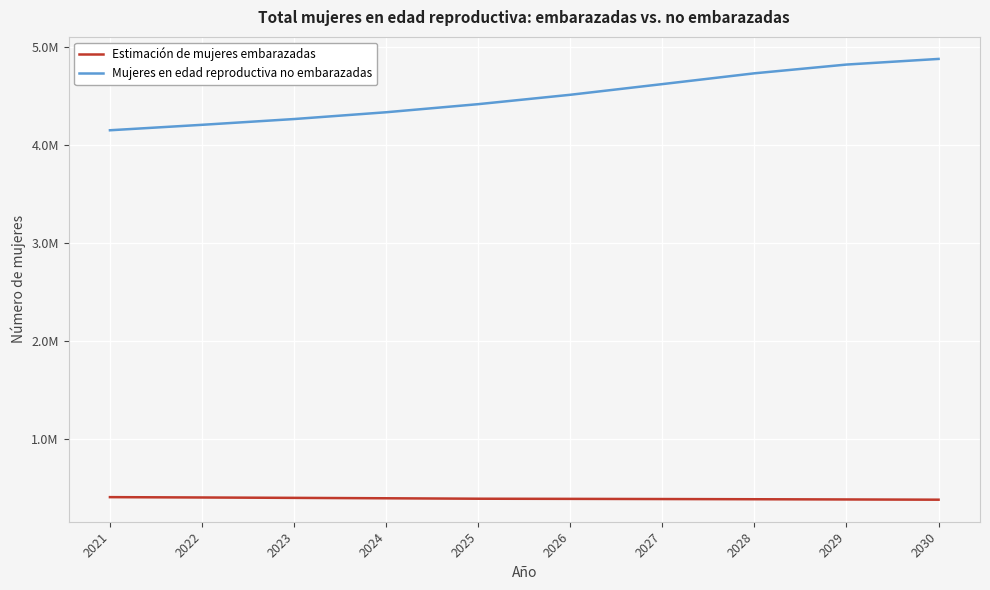

True or false: Mujeres en edad reproductiva no embarazadas and Estimación de mujeres embarazadas intersect in this chart.

False